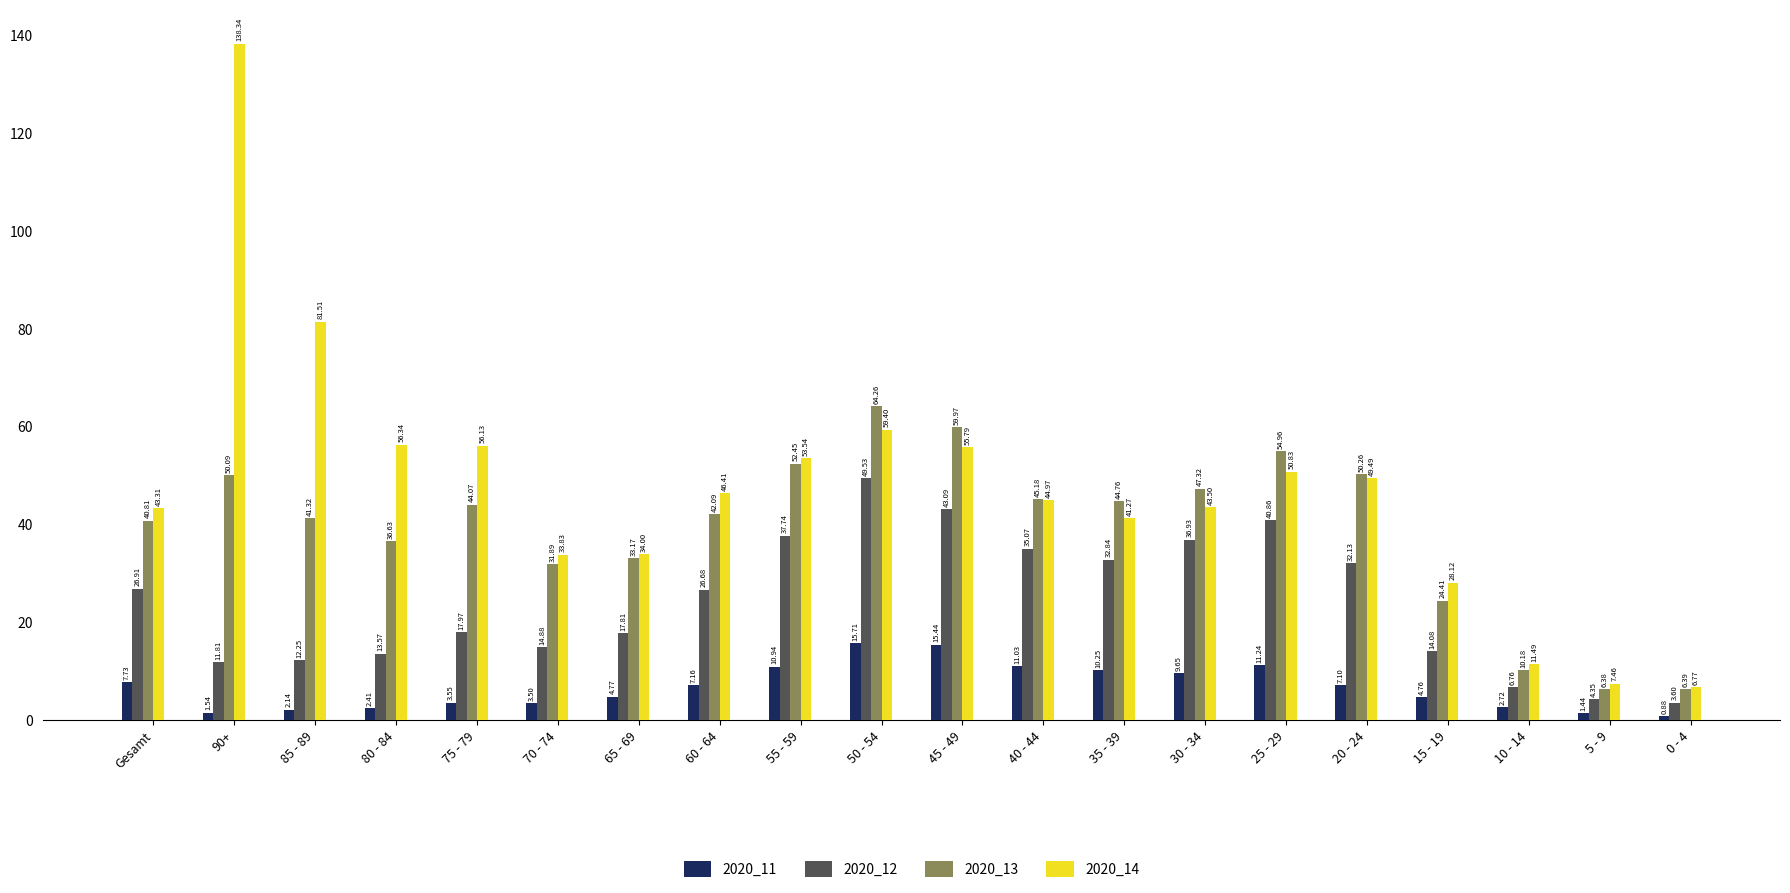

What is the value of the 2020_13 bar at the 12th from the left?

45.2